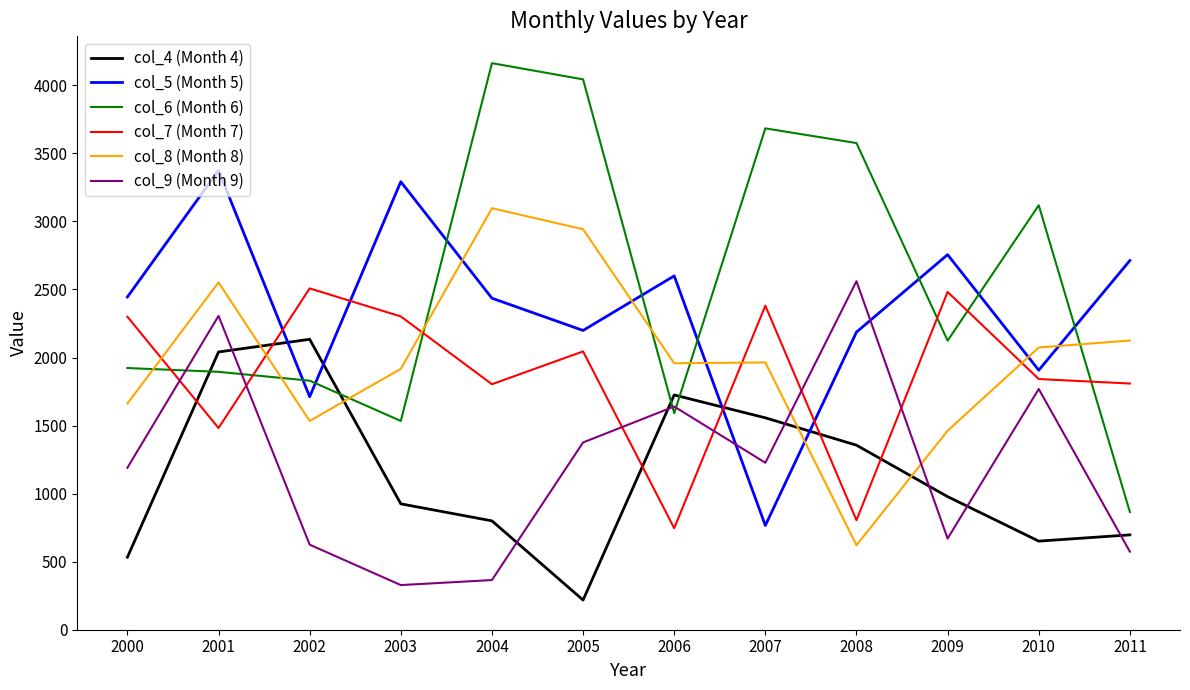

At which category does col_5 (Month 5) reach its first local peak?

2001